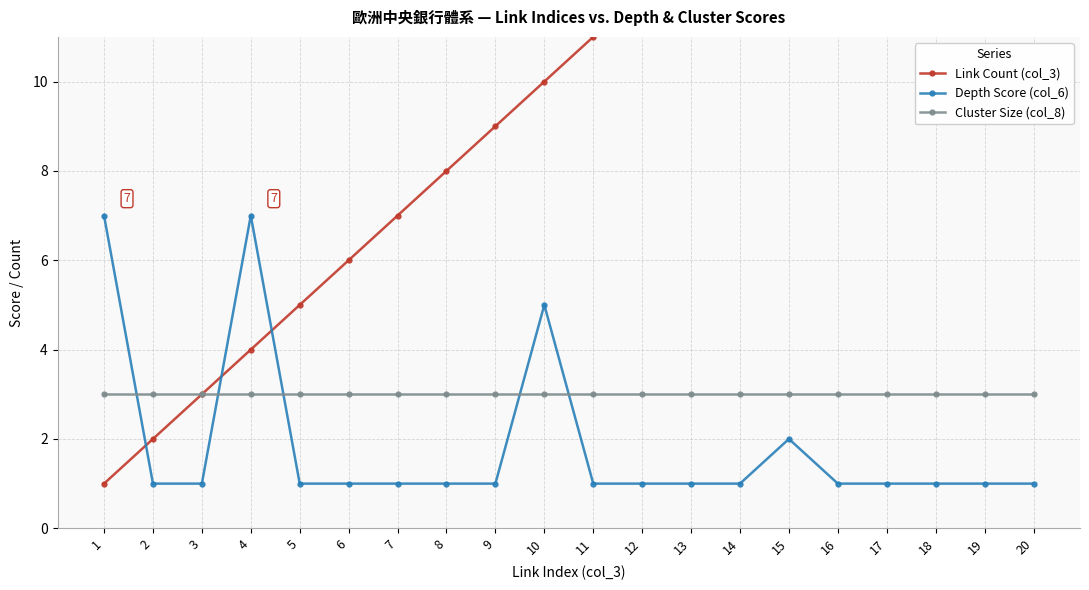

Does the chart have visible grid lines?

Yes